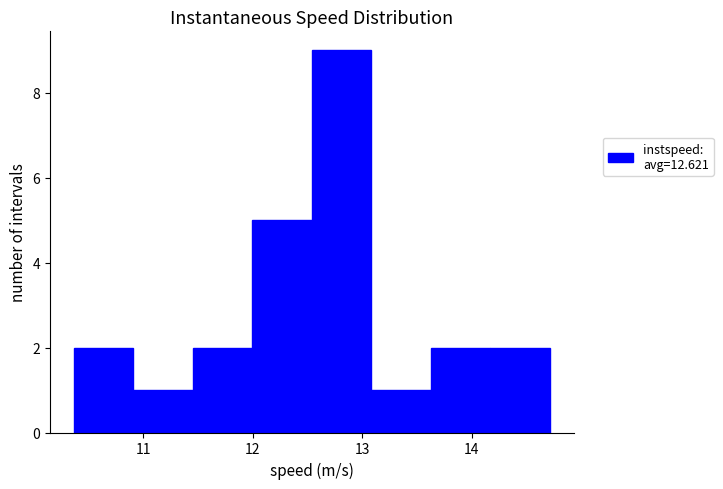

Which range on the x-axis has the tallest bar?

12.5 to 13.1